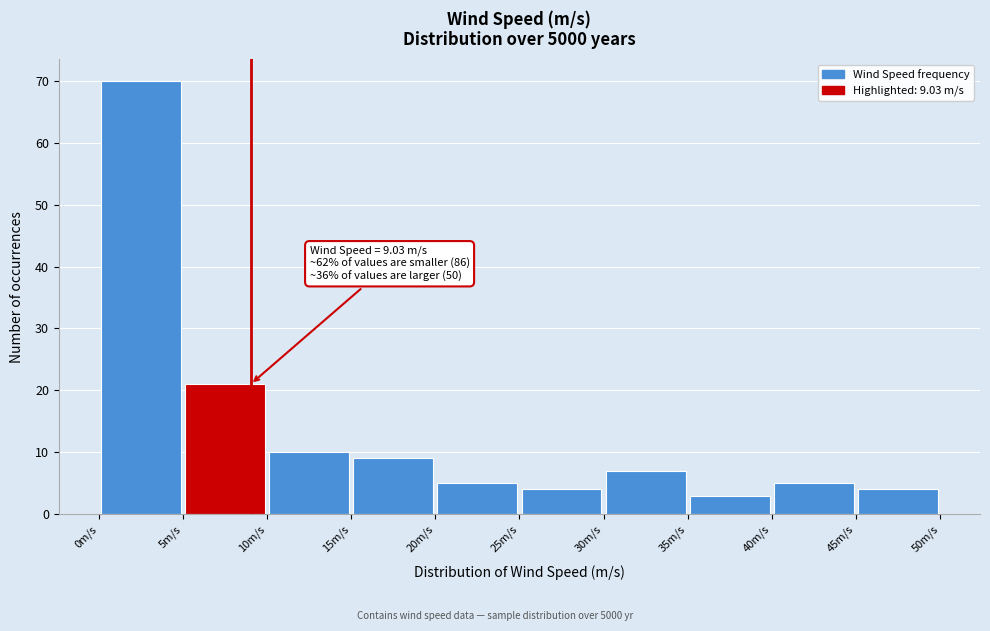

Which range on the x-axis has the tallest bar?

0 to 5